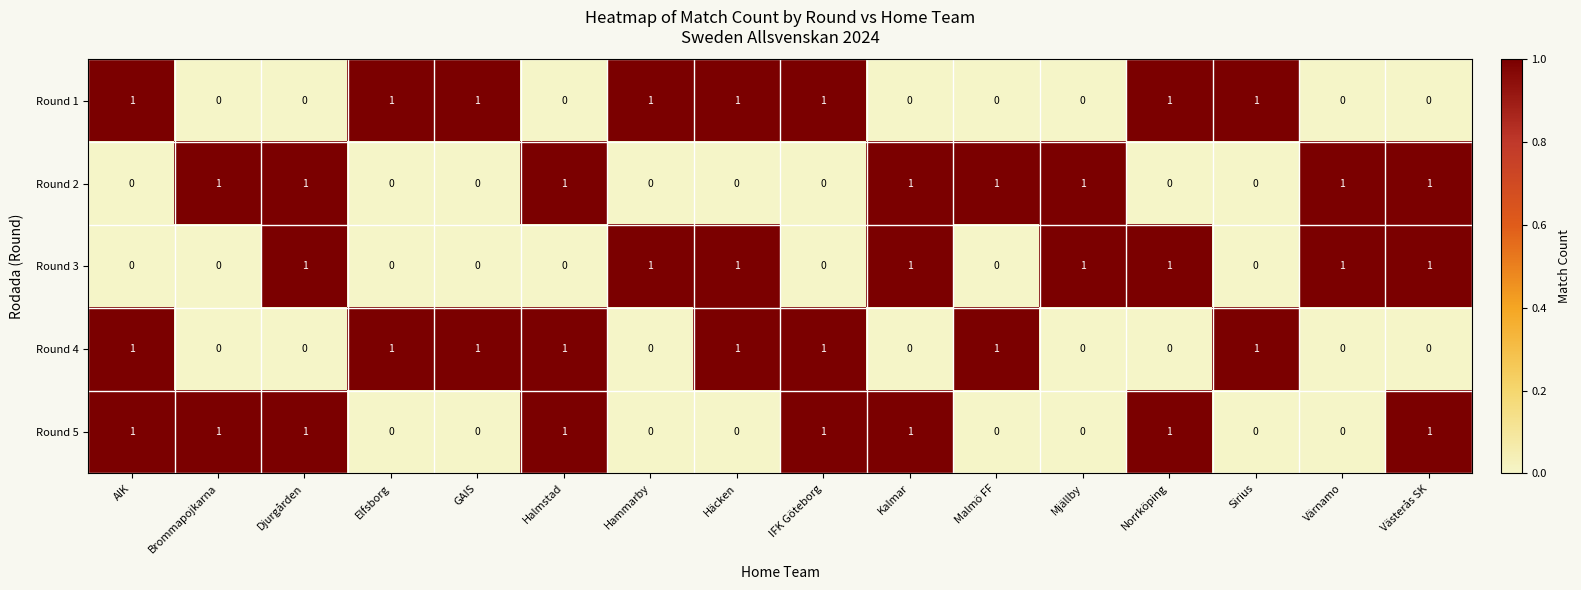

Count the Round 3 values in the range 0 to 1.

16